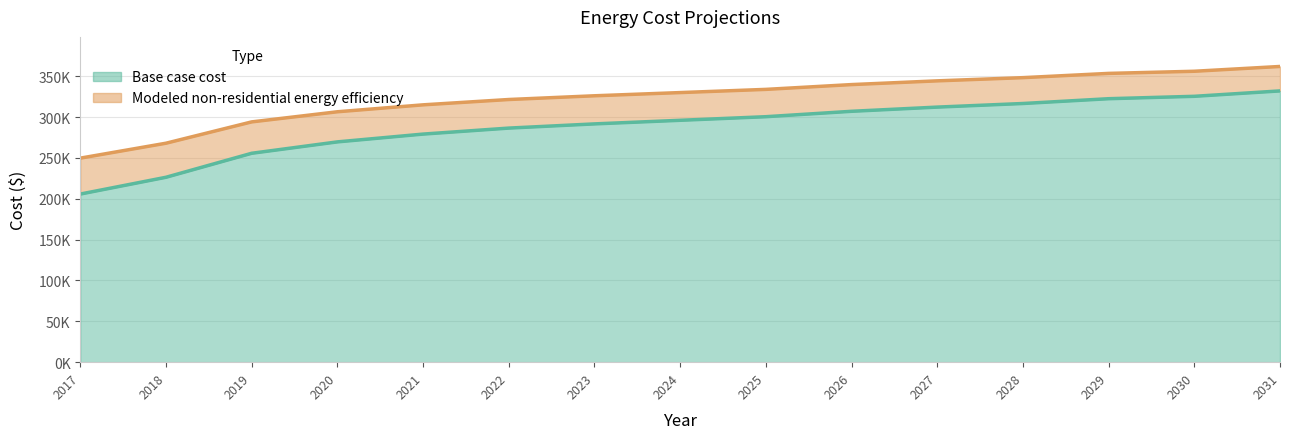

Which series has the largest total across all categories?

Modeled non-residential energy efficiency